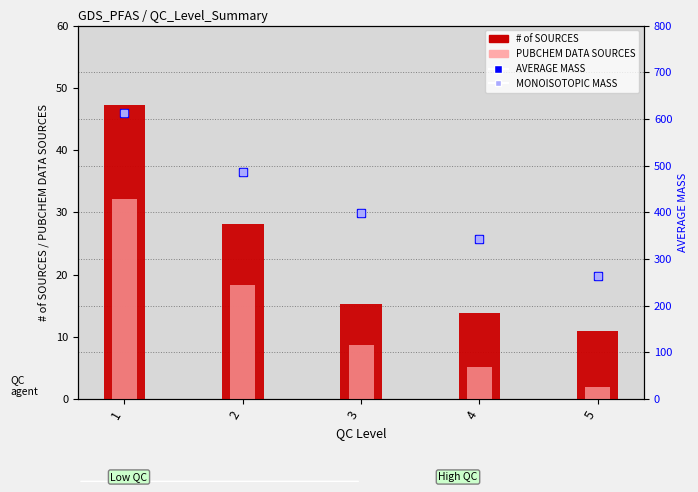

What is the sum of all MONOISOTOPIC MASS values?

2101.3